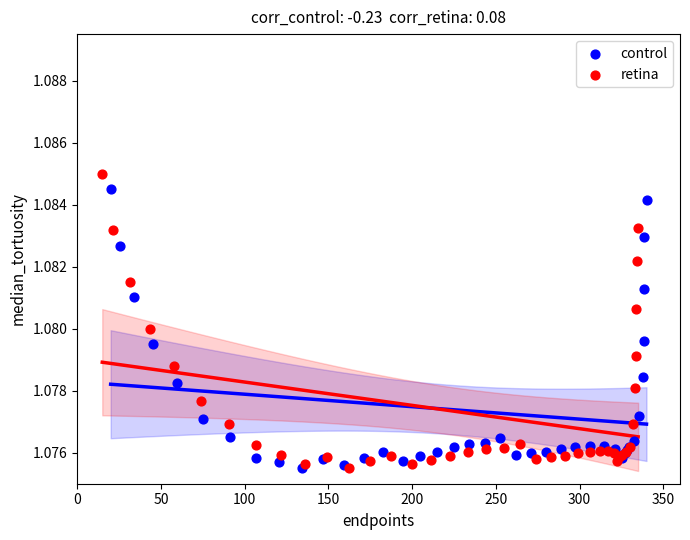

Which series reaches the maximum Y coordinate?

retina